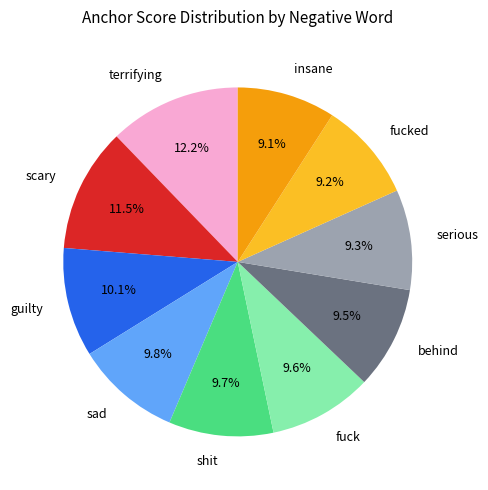

Between guilty and scary, which is larger?

scary